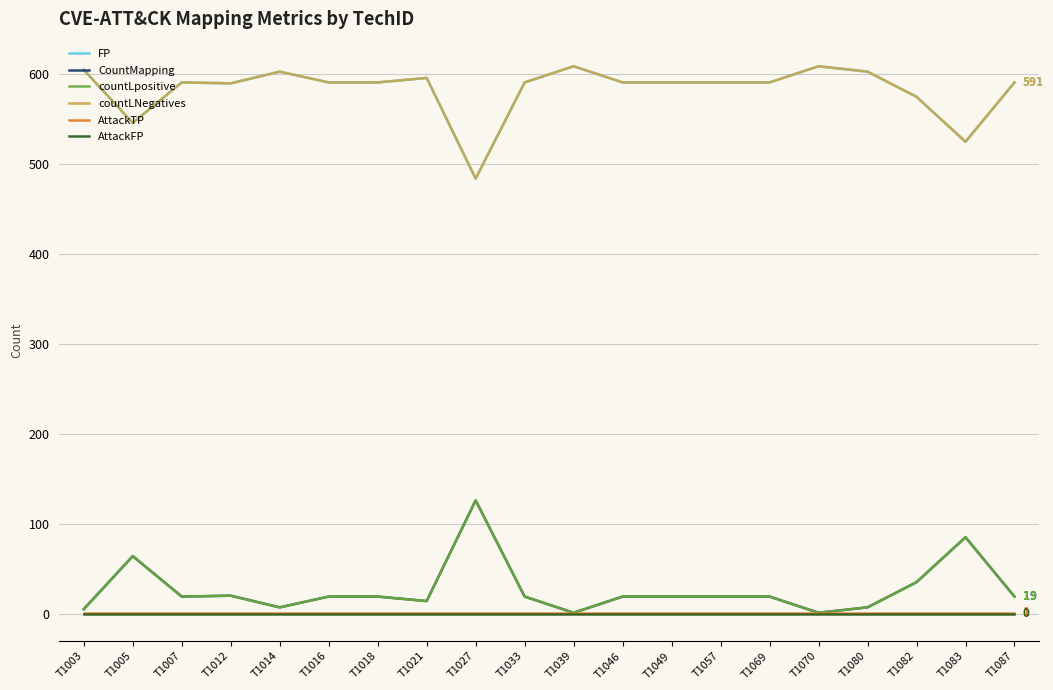

Is this an area chart (filled region under the line)?

No